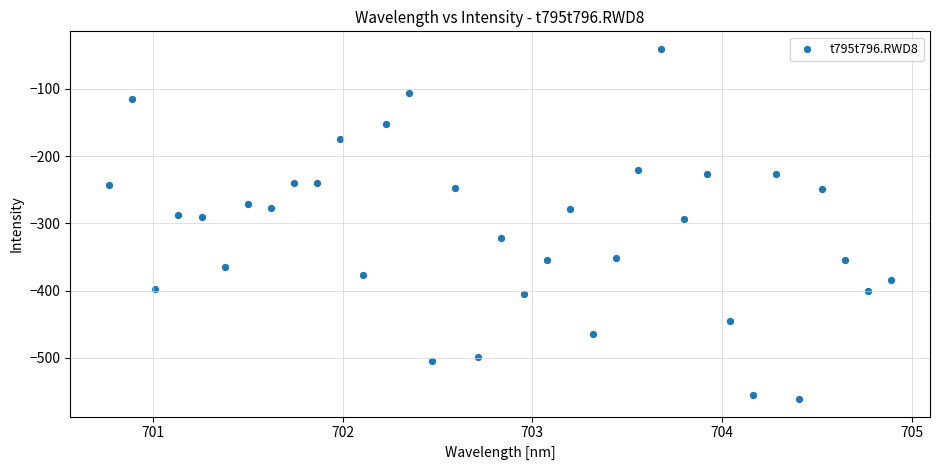

What is the range of X values (max minus min)?

4.1